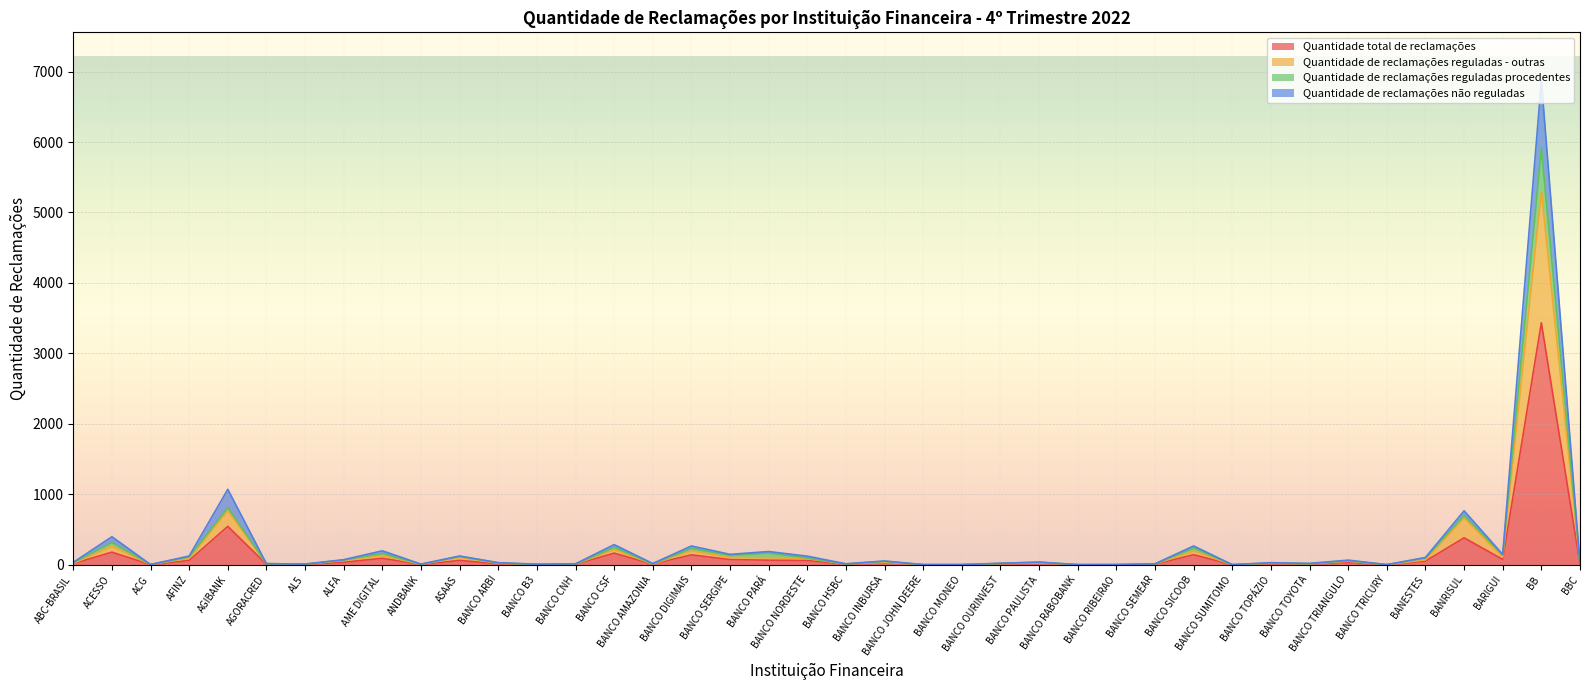

True or false: Quantidade de reclamações reguladas - outras has more than 1 points higher than both neighbors.

True